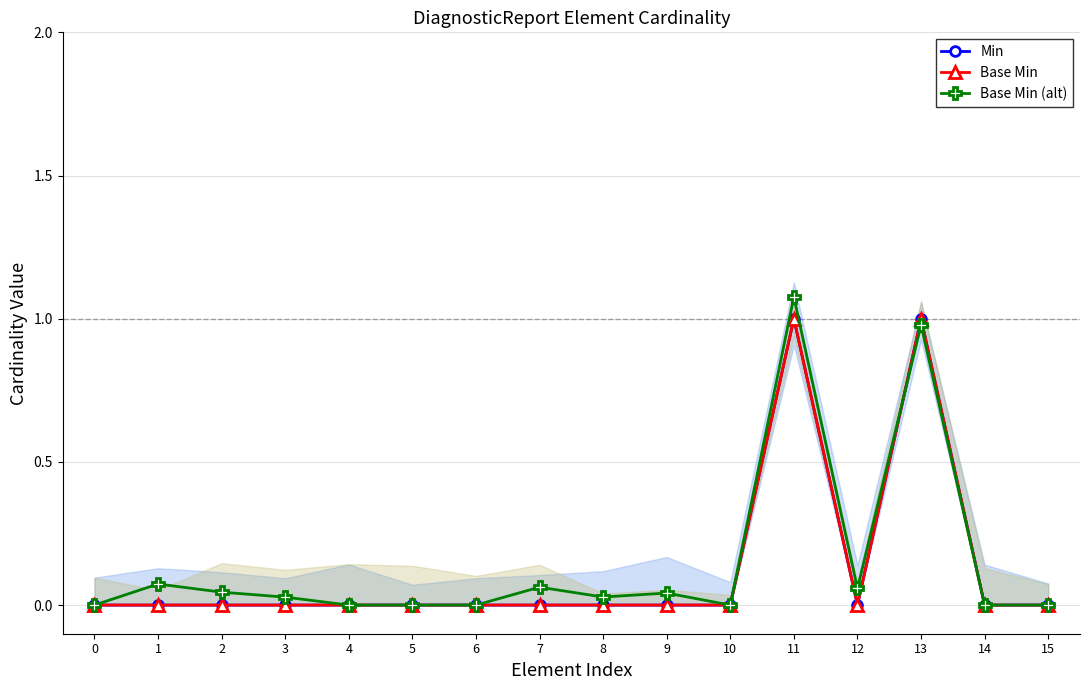

Which category has the highest value across all series?

11